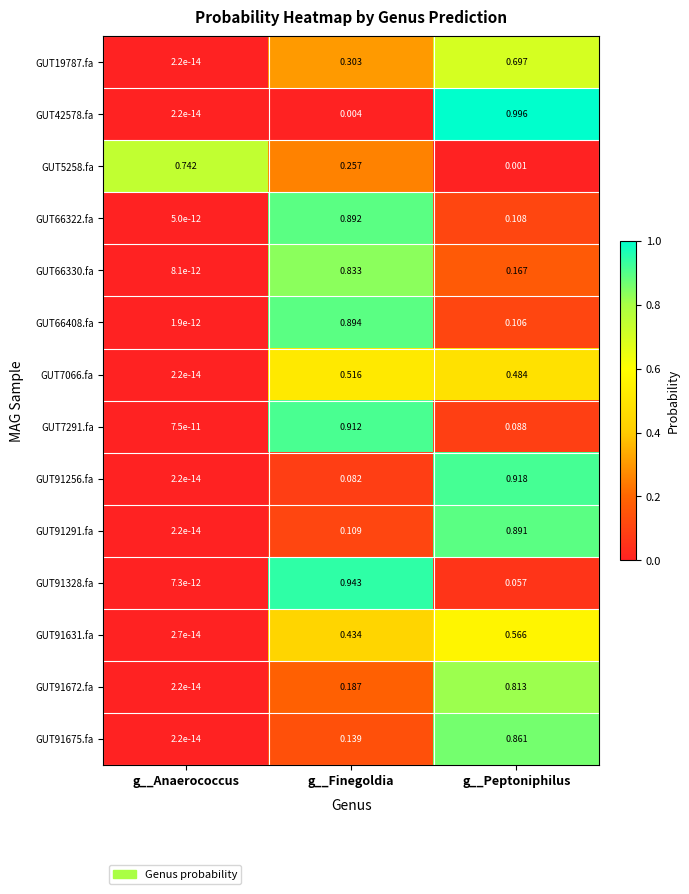

At which label is GUT7066.fa closest to 0?

g__Anaerococcus